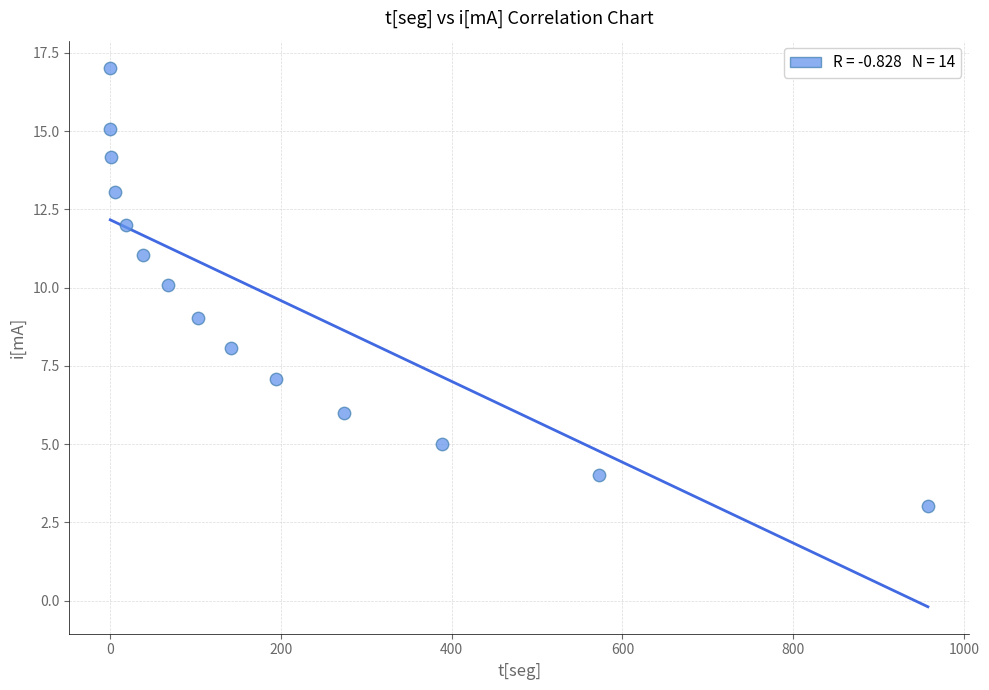

What is the range of Y values (max minus min)?

14.0